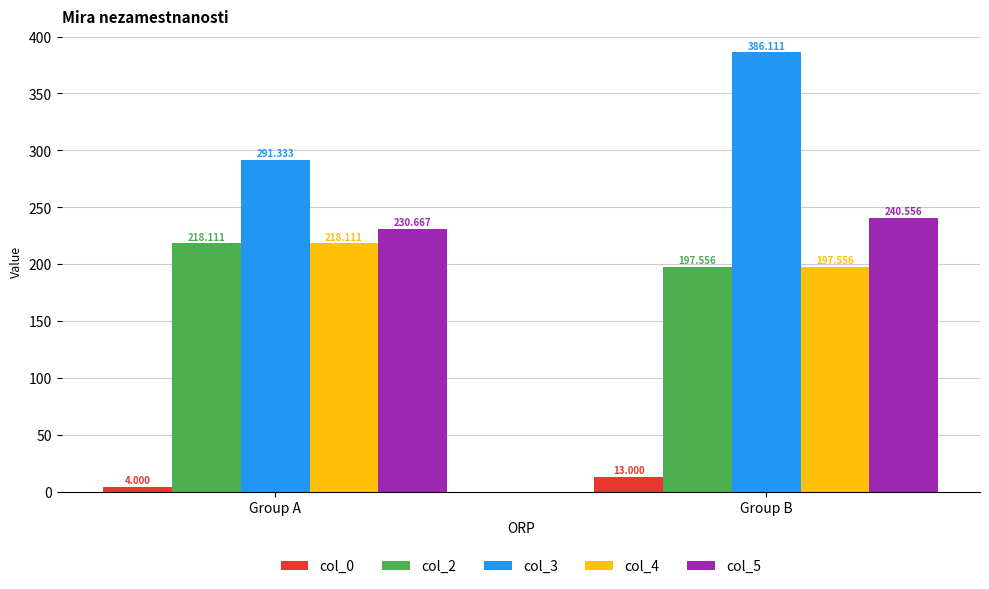

Is it true that col_2 equals 218.1 at Group A?

True